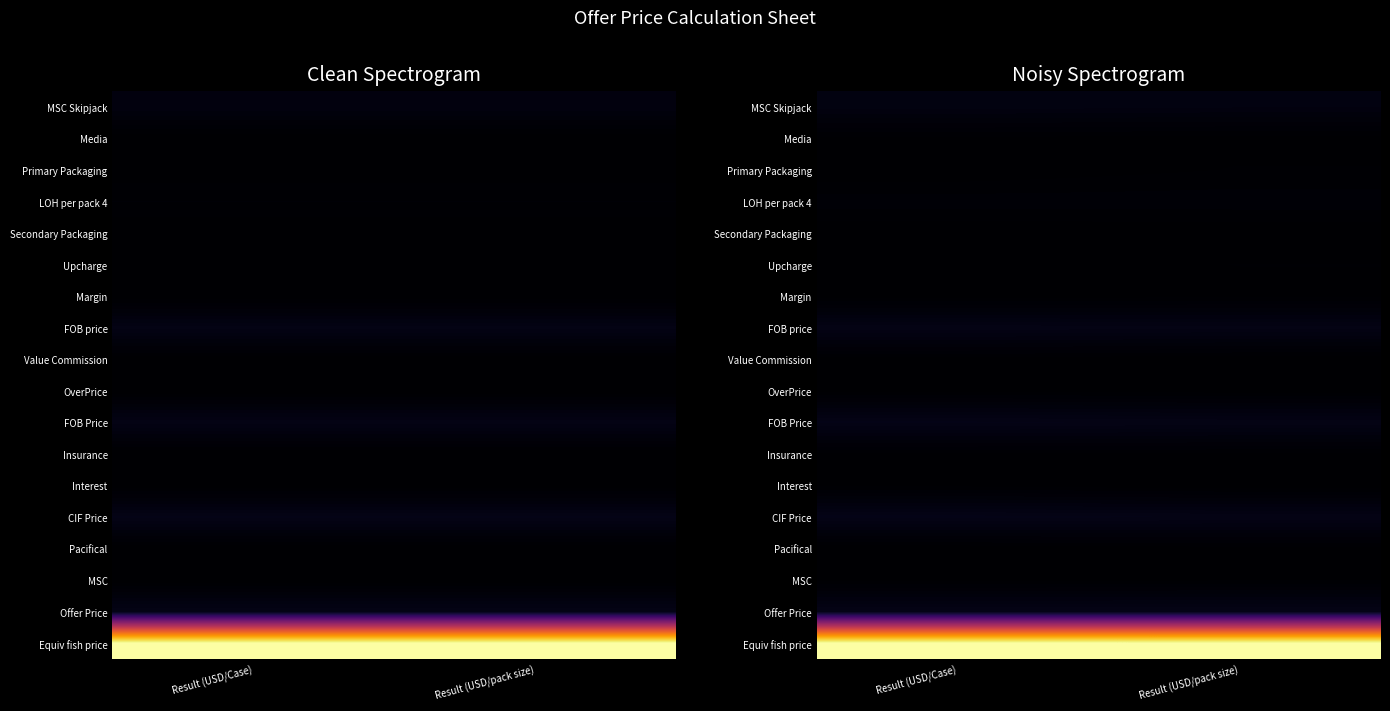

How many distinct data groups are displayed?

18